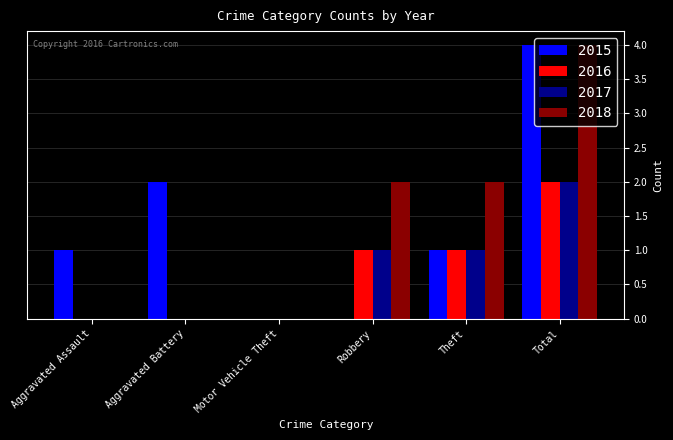

The 2015 series shows 0 at Motor Vehicle Theft. True or false?

True